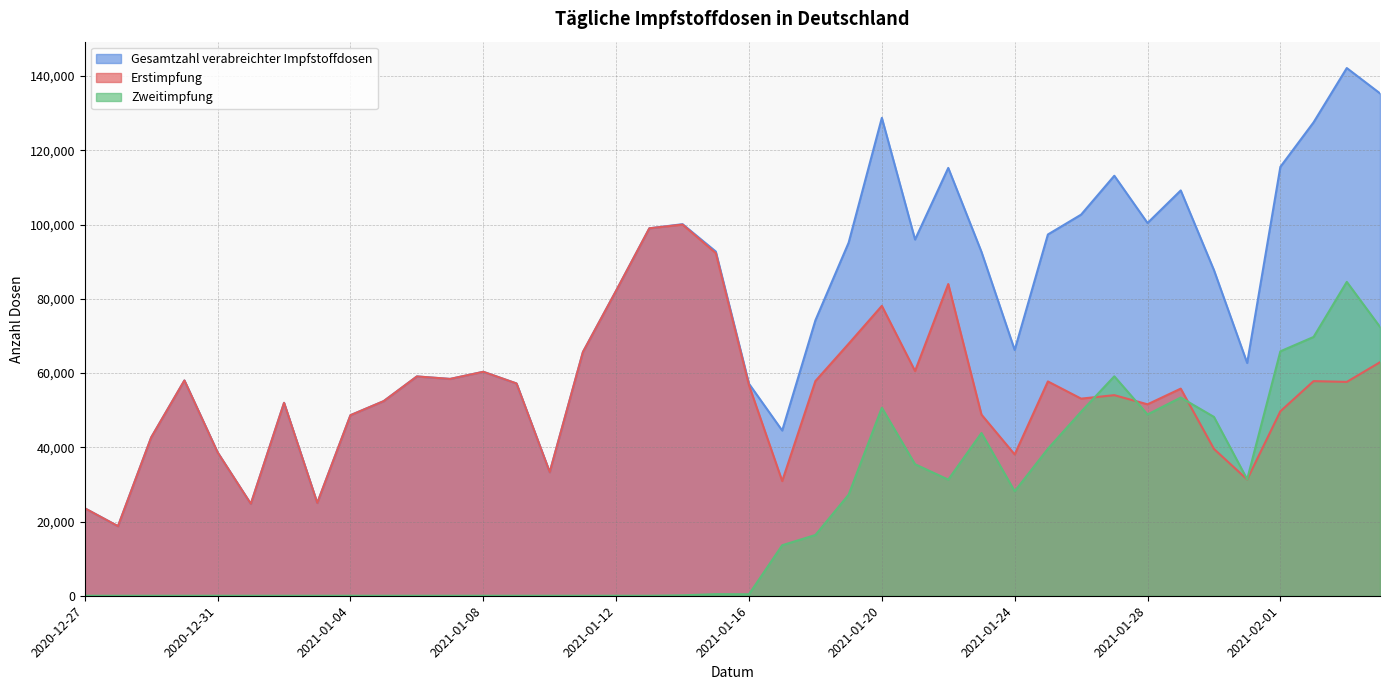

Does the chart display data point markers on the line(s)?

No